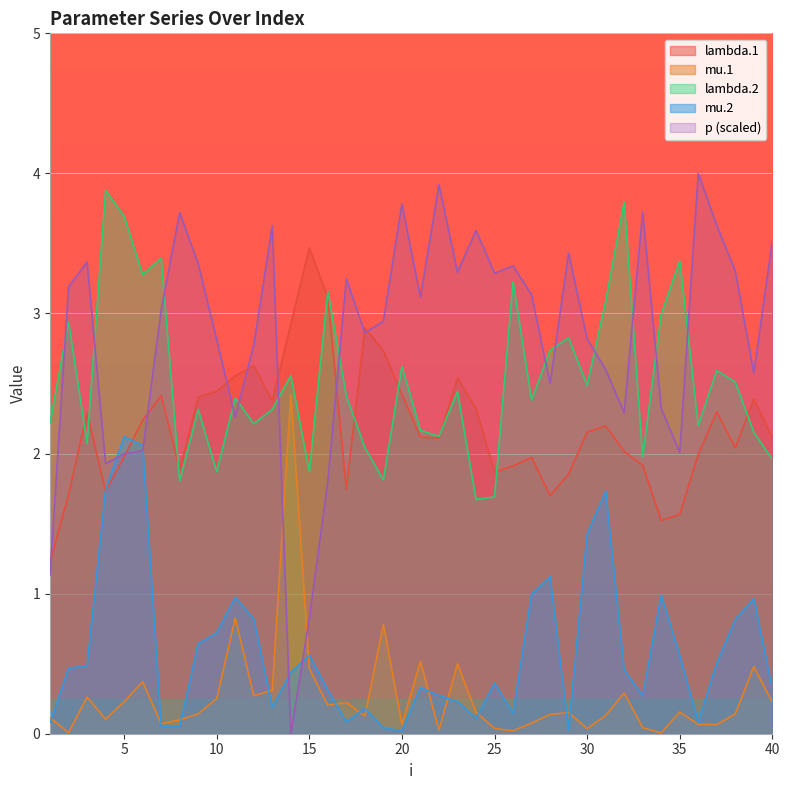

How many interior local peaks does the lambda.2 series have?

14